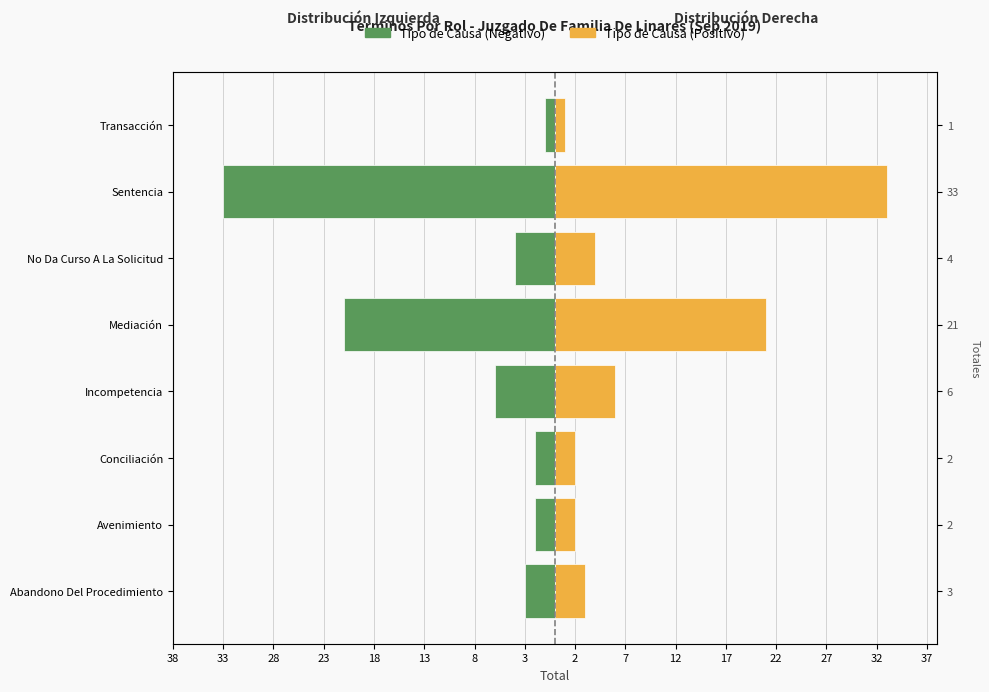

How many bars are there in total?

16